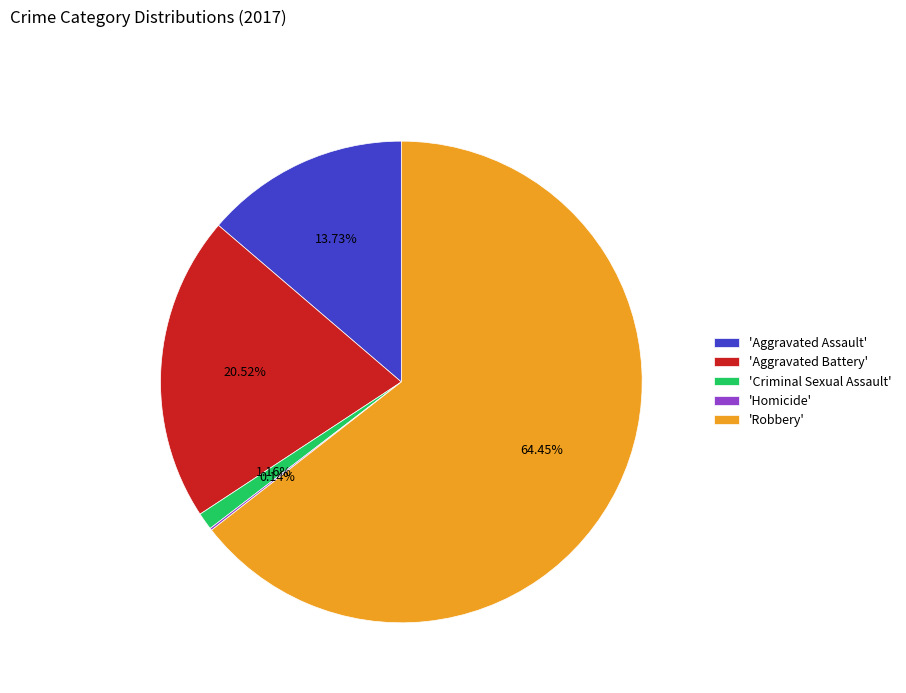

Which category accounts for the majority?

'Robbery'